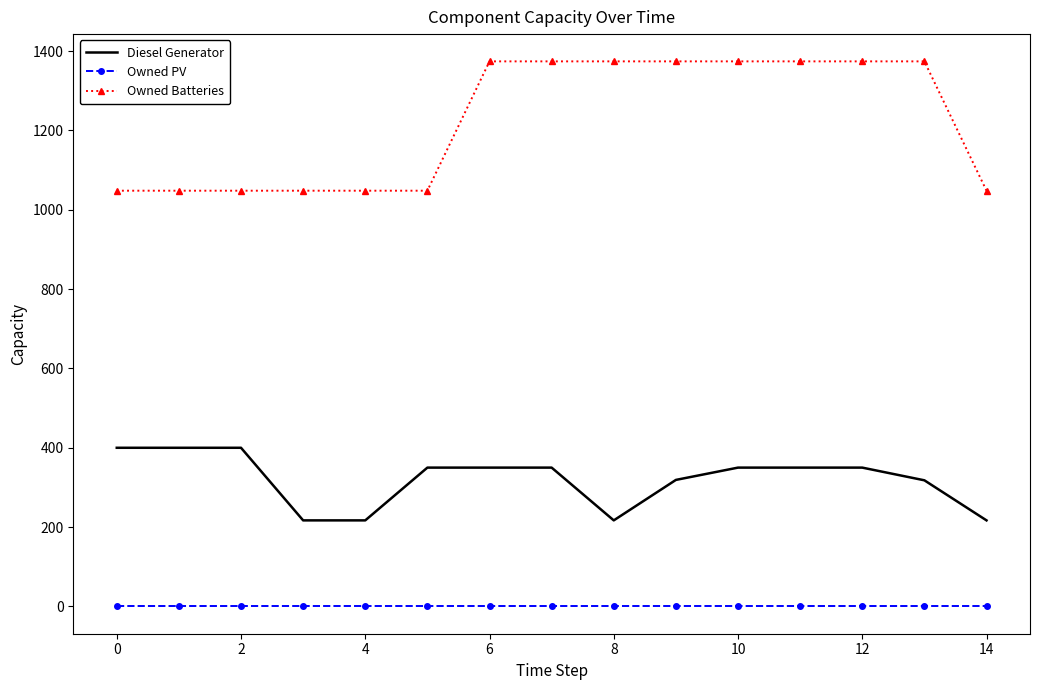

True or false: Diesel Generator and Owned PV intersect in this chart.

False